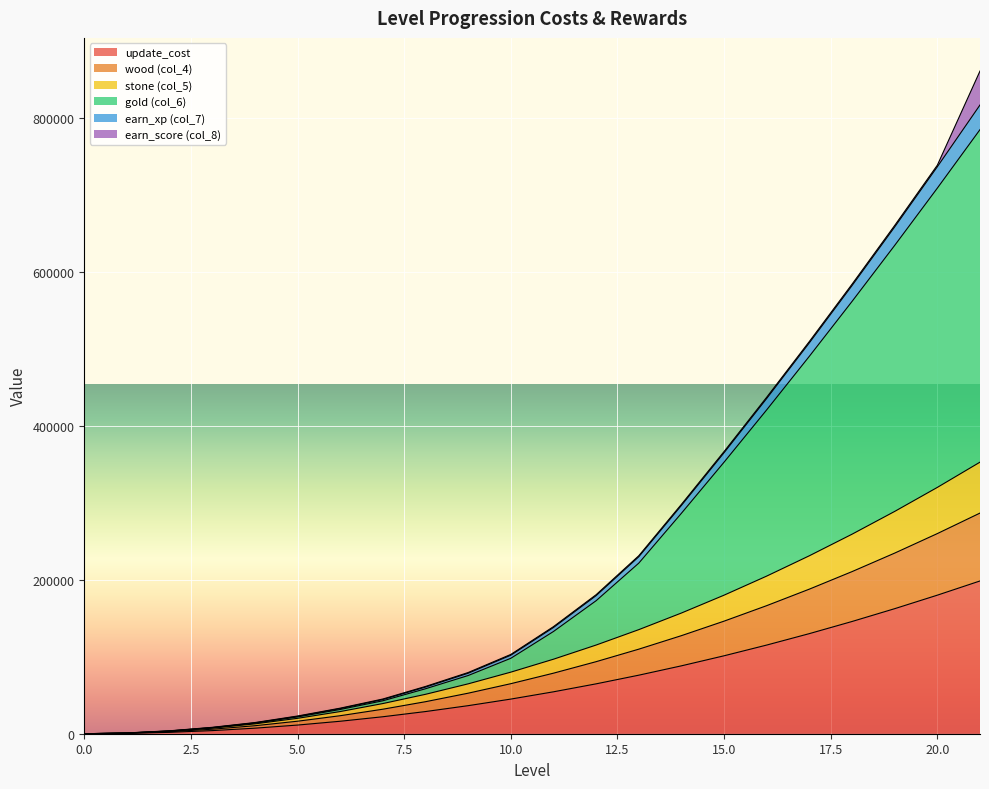

True or false: stone has more than 1 interior local peaks.

False